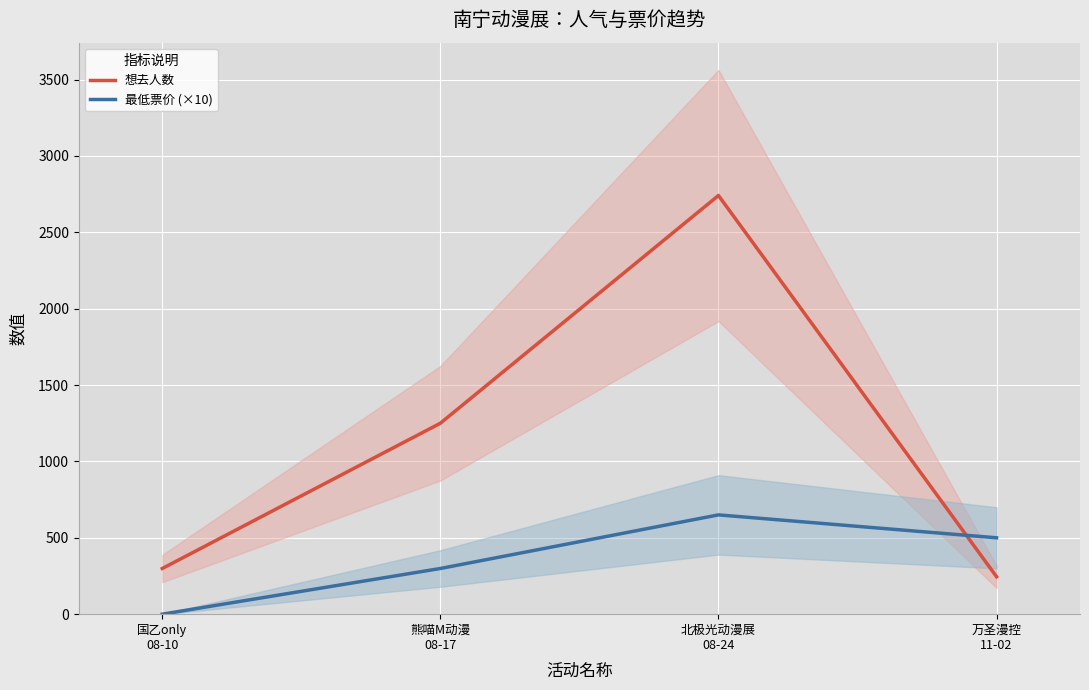

Rank the series by their average value, from highest to lowest.

想去人数, 最低票价 (×10)